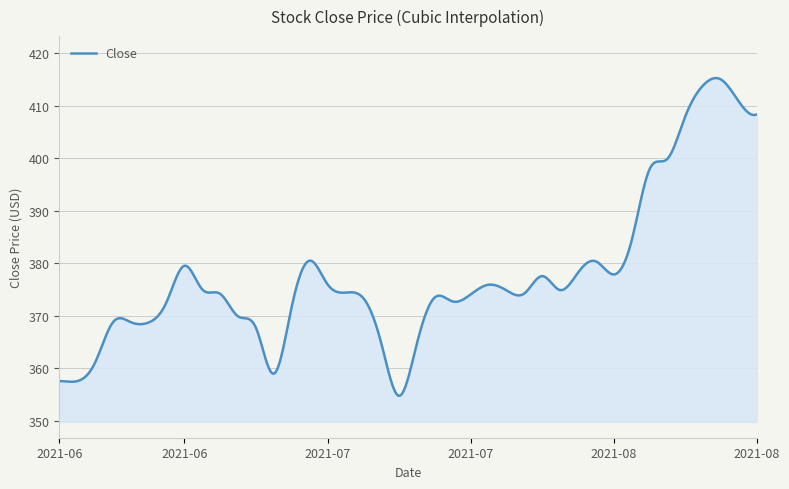

How many lines are shown in the chart?

1